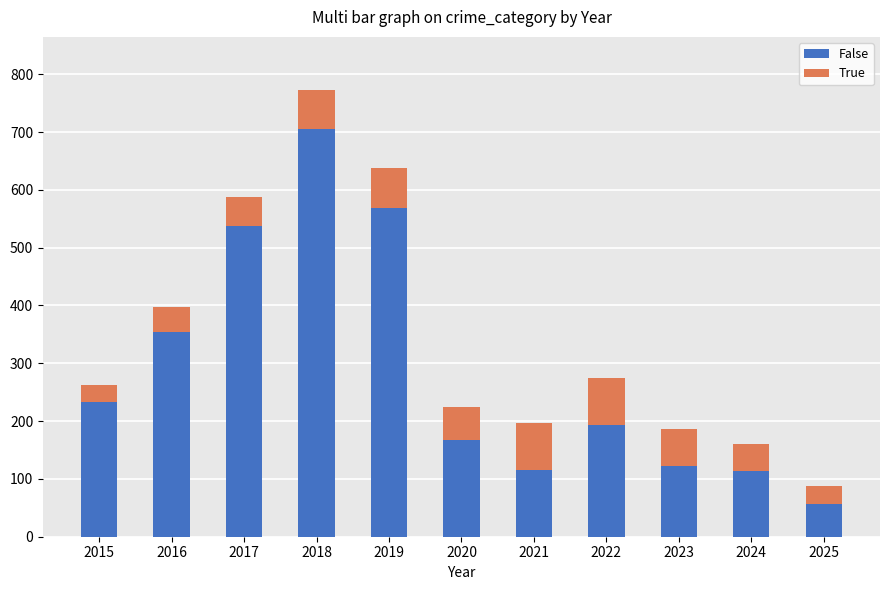

What is the total value across all series at 2019?

637